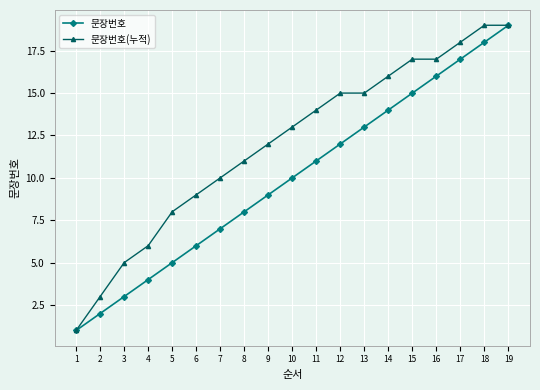

Rank the series by their average value, from lowest to highest.

문장번호, 문장번호(누적)